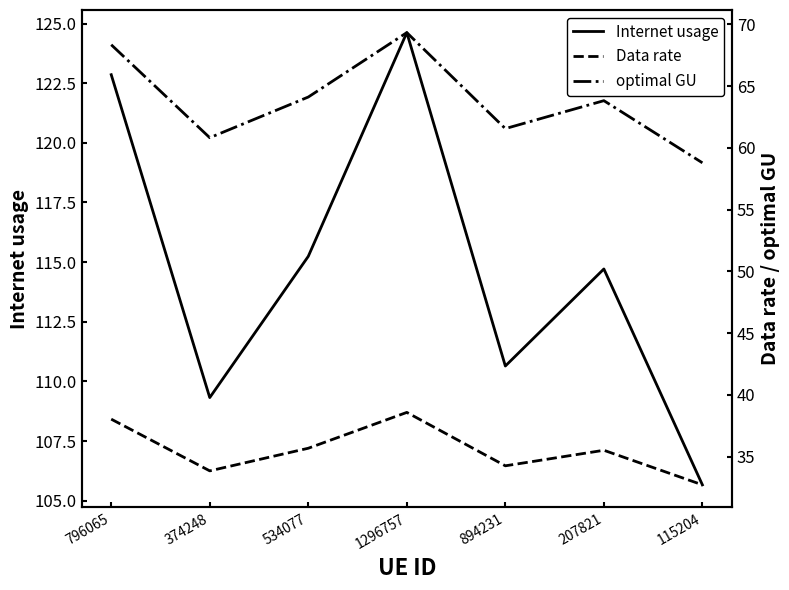

At which label does Internet usage first exceed 114?

796065